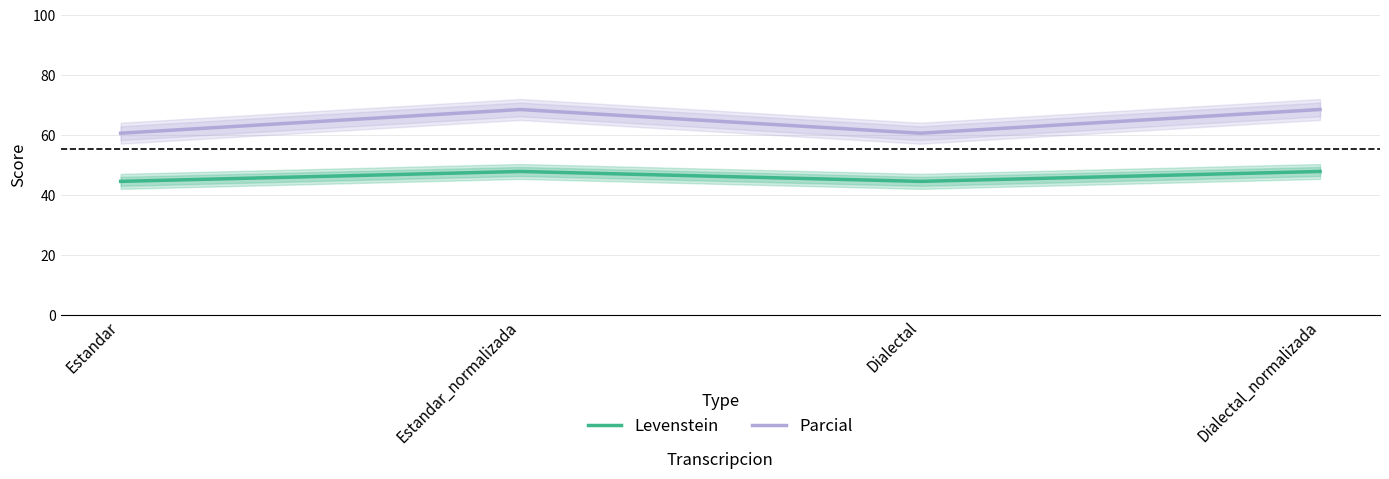

True or false: Parcial and Levenstein intersect in this chart.

False